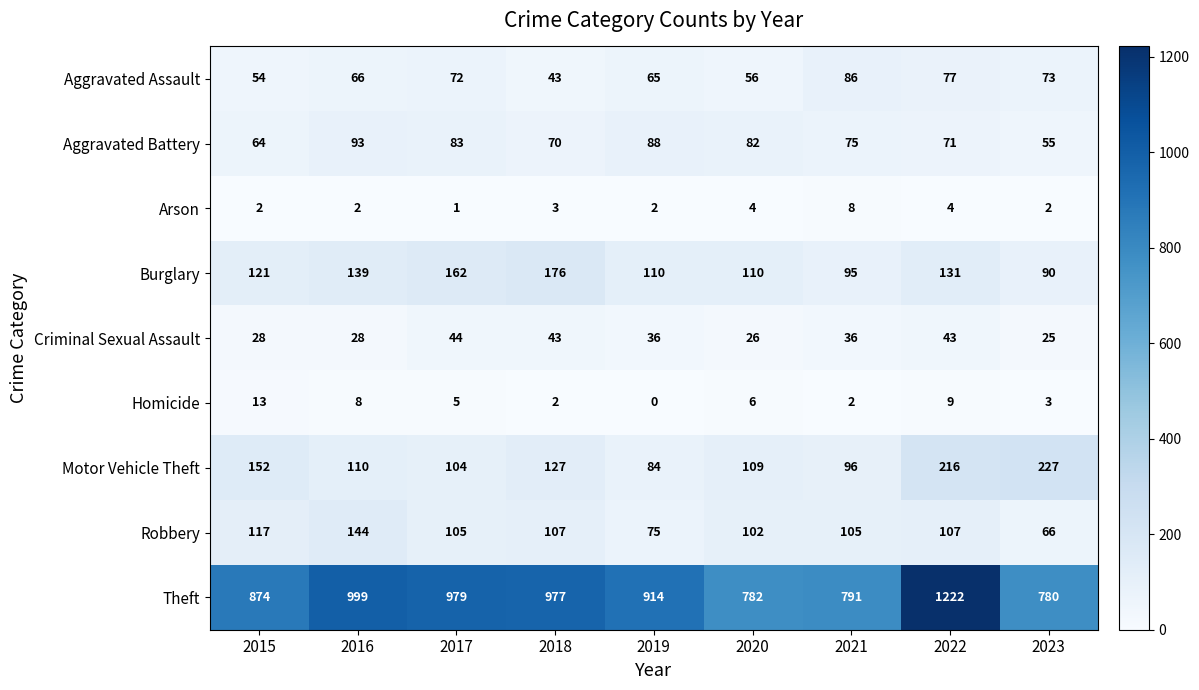

Rank the series by their maximum value, from highest to lowest.

Theft, Motor Vehicle Theft, Burglary, Robbery, Aggravated Battery, Aggravated Assault, Criminal Sexual Assault, Homicide, Arson